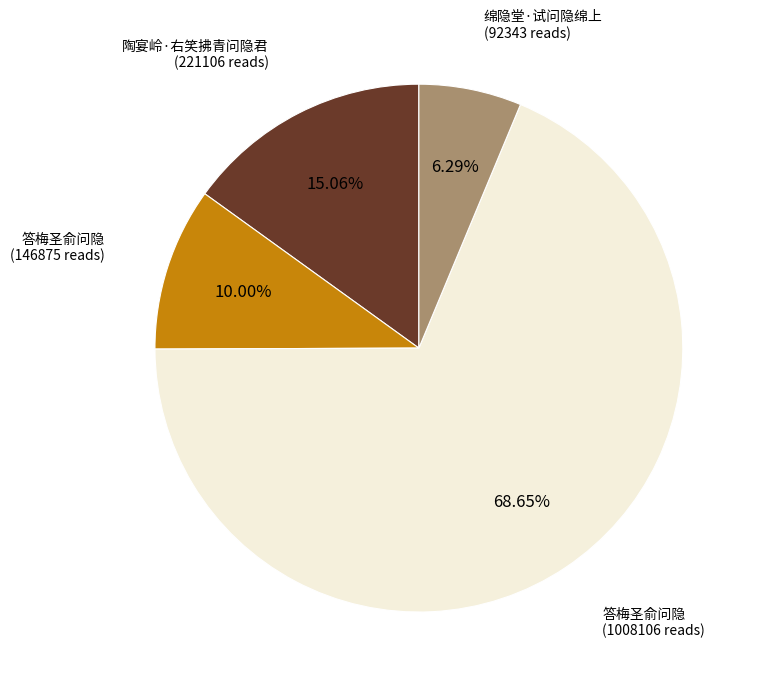

Does any single category account for the majority?

Yes